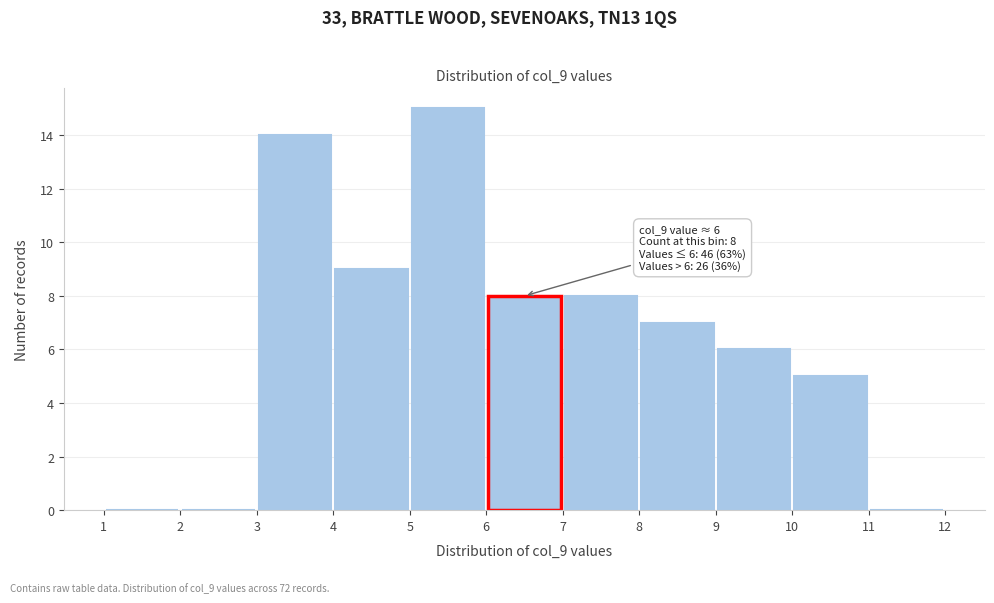

Which range on the x-axis has the tallest bar?

5 to 6